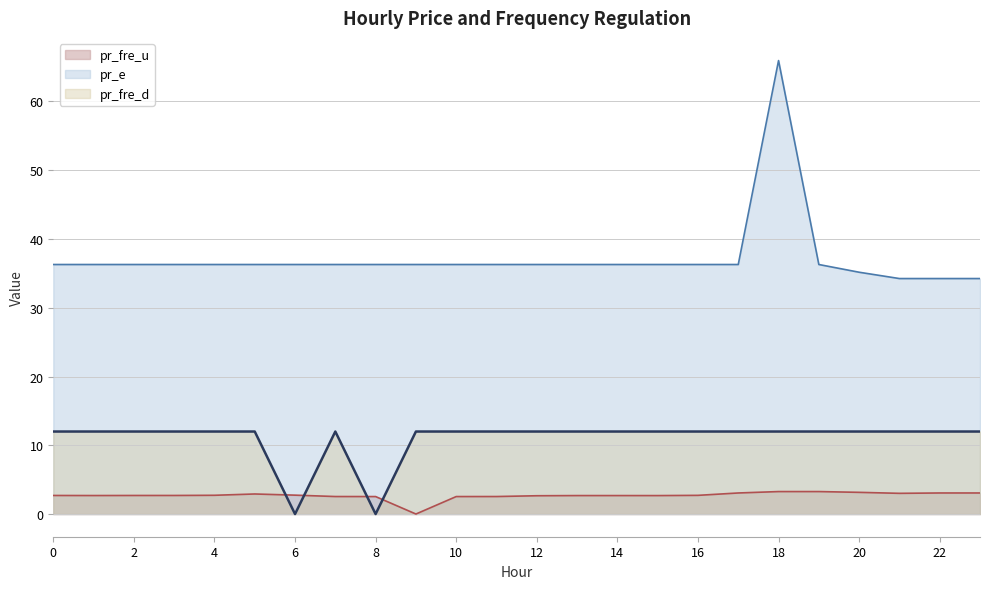

At which label is pr_fre_d closest to 6?

8